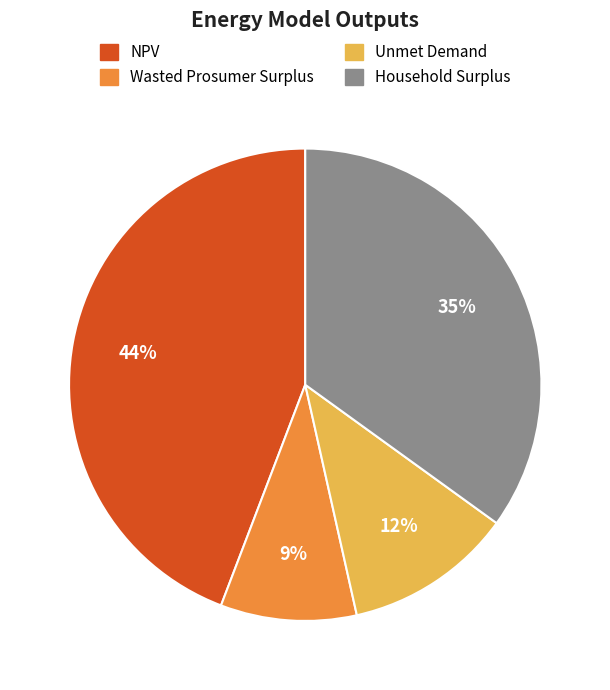

What is the largest slice in the pie chart?

NPV